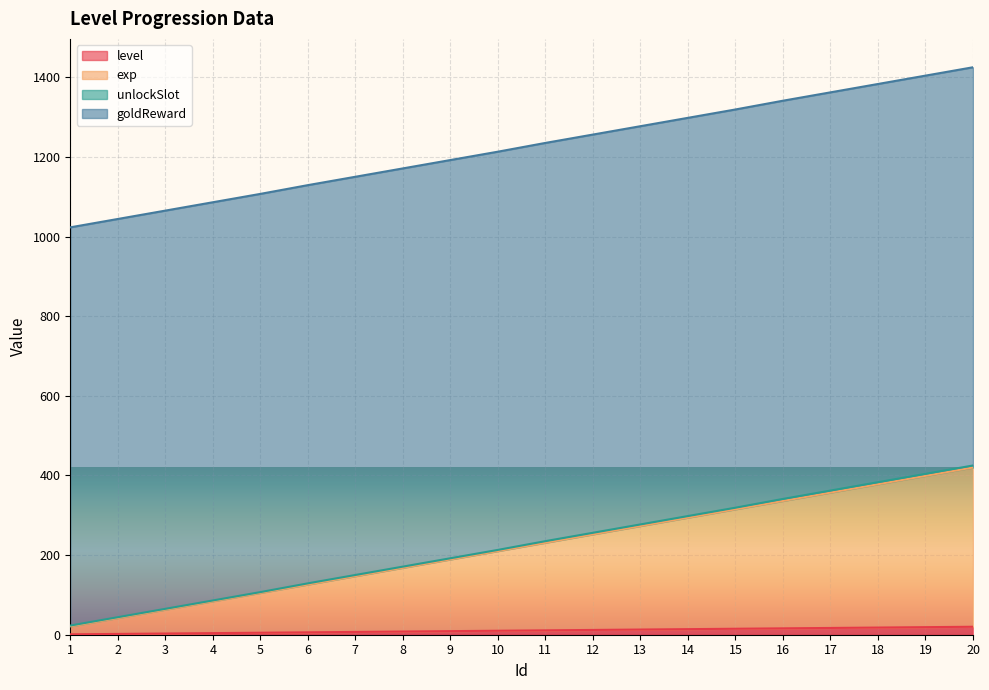

True or false: level has more than 1 interior local peaks.

False